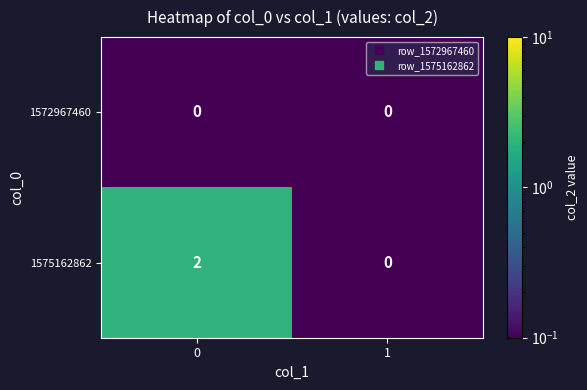

What is the total value across all series at 1?

0